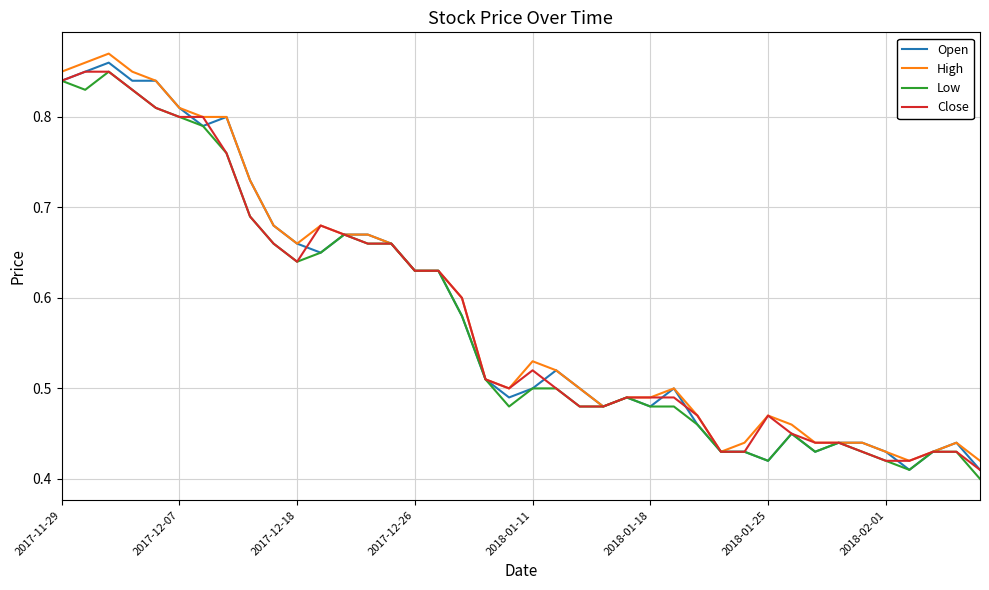

What is the lowest value of the Open series?

0.4